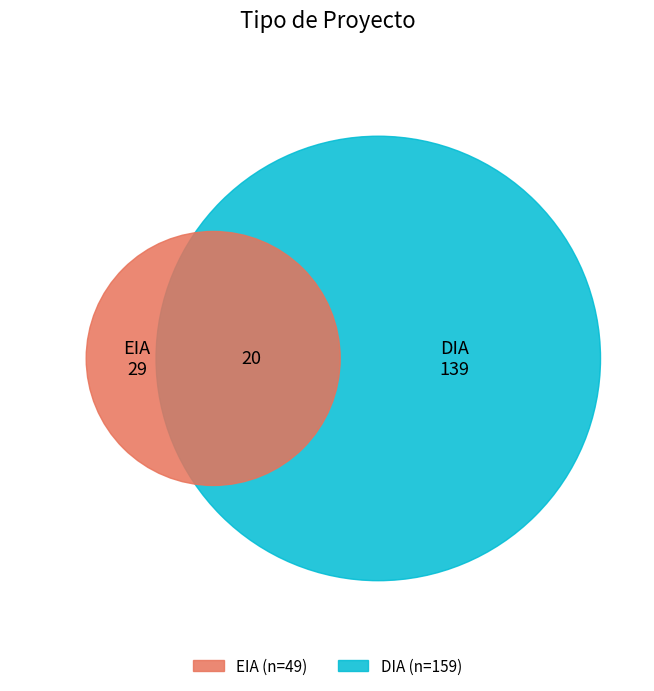

Which has a higher value, DIA or EIA?

DIA